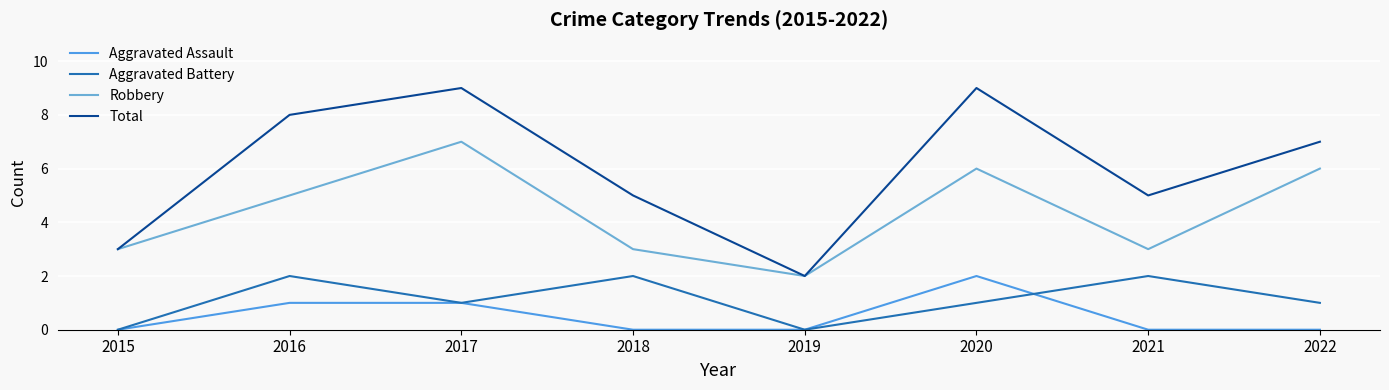

What is the total value across all series at 2016?

16